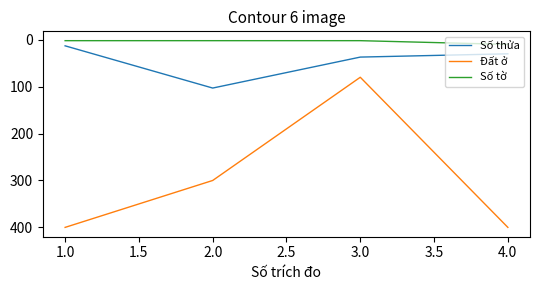

True or false: Số tờ and Số thửa cross at least once.

False